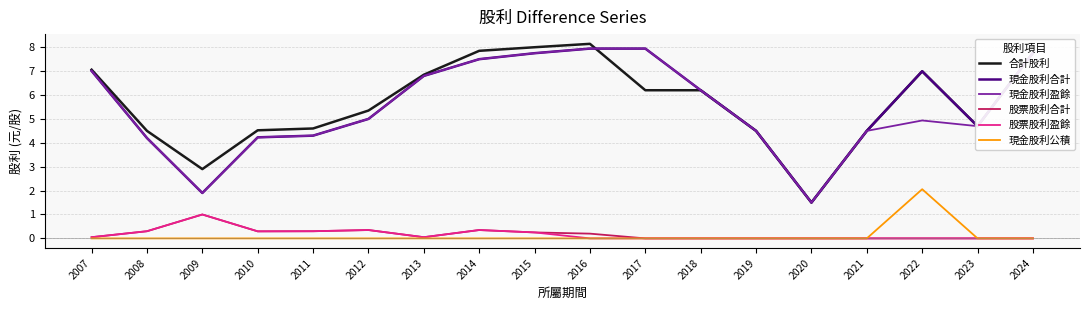

What is the total value across all series at 2008?

13.5